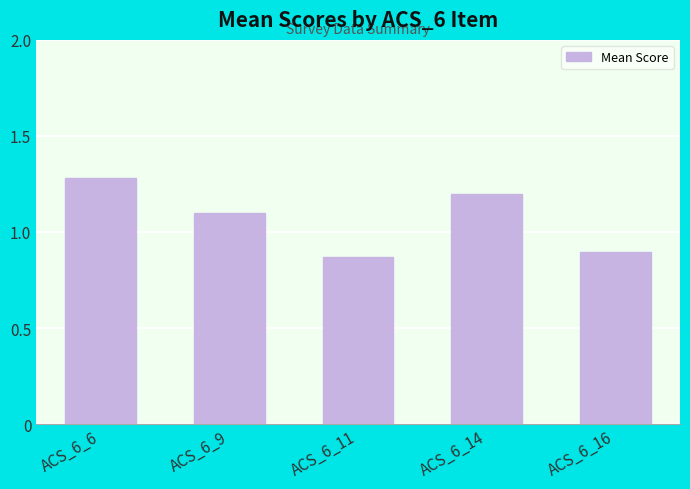

What is the greatest value displayed?

1.3